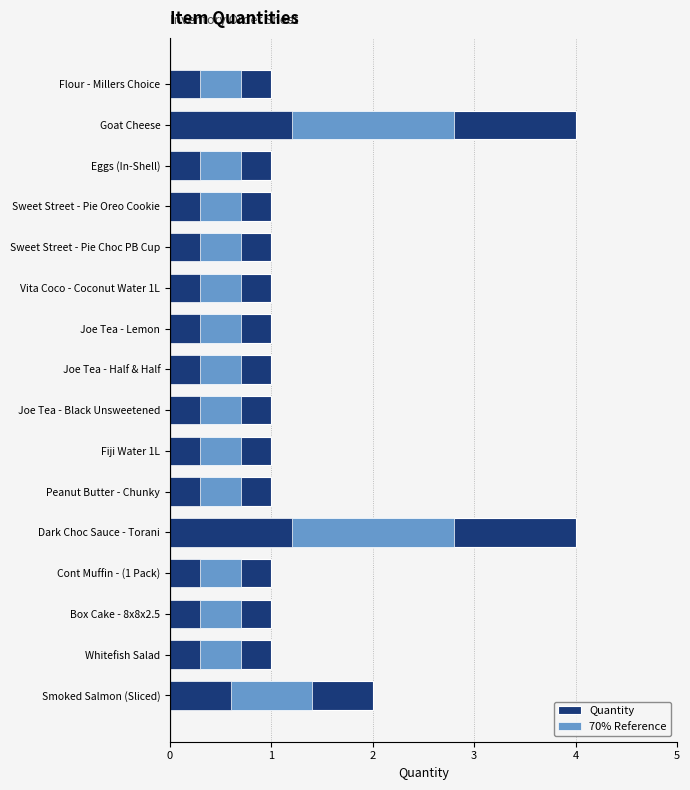

How many bars are there in total?

32